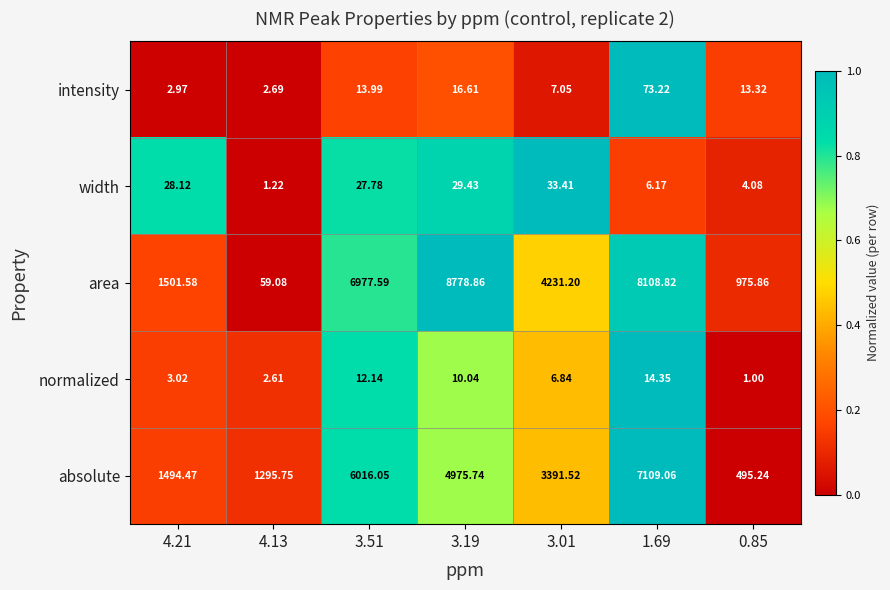

Is the value of intensity at 3.01 greater than the value of absolute at 3.51?

No